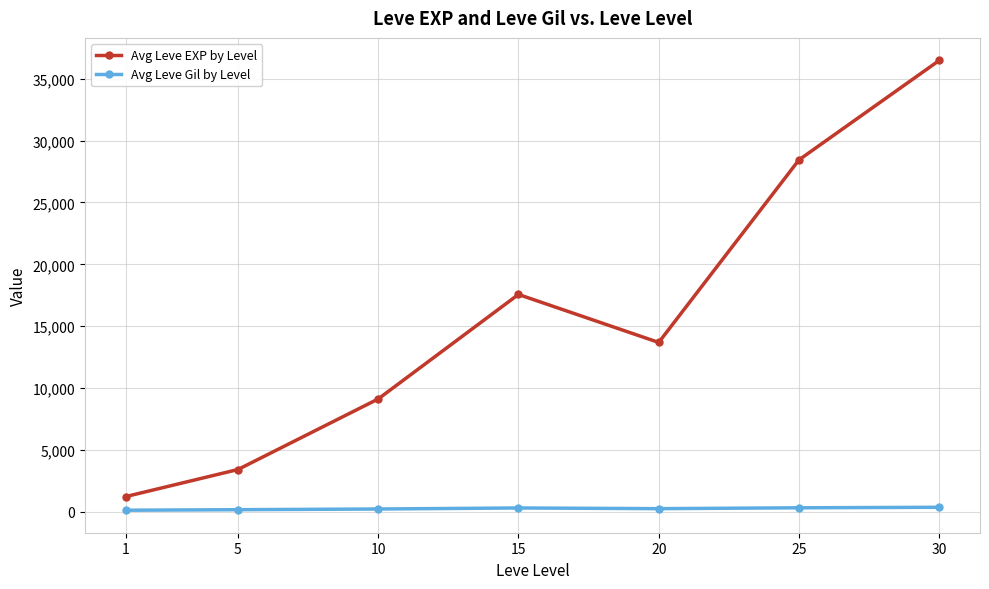

What is the difference between the maximum and minimum values in the Avg Leve EXP by Level series?

35280